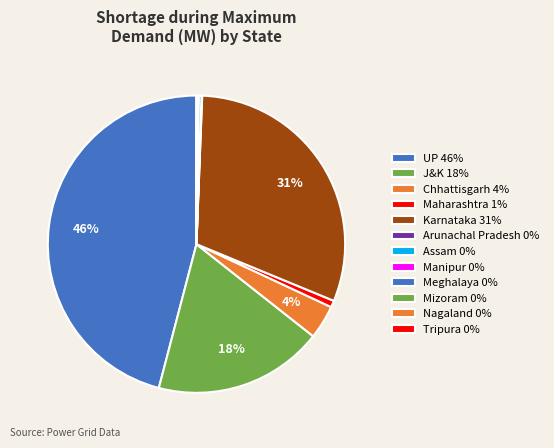

Combined, what portion of the pie is Mizoram and Maharashtra?

0.8%